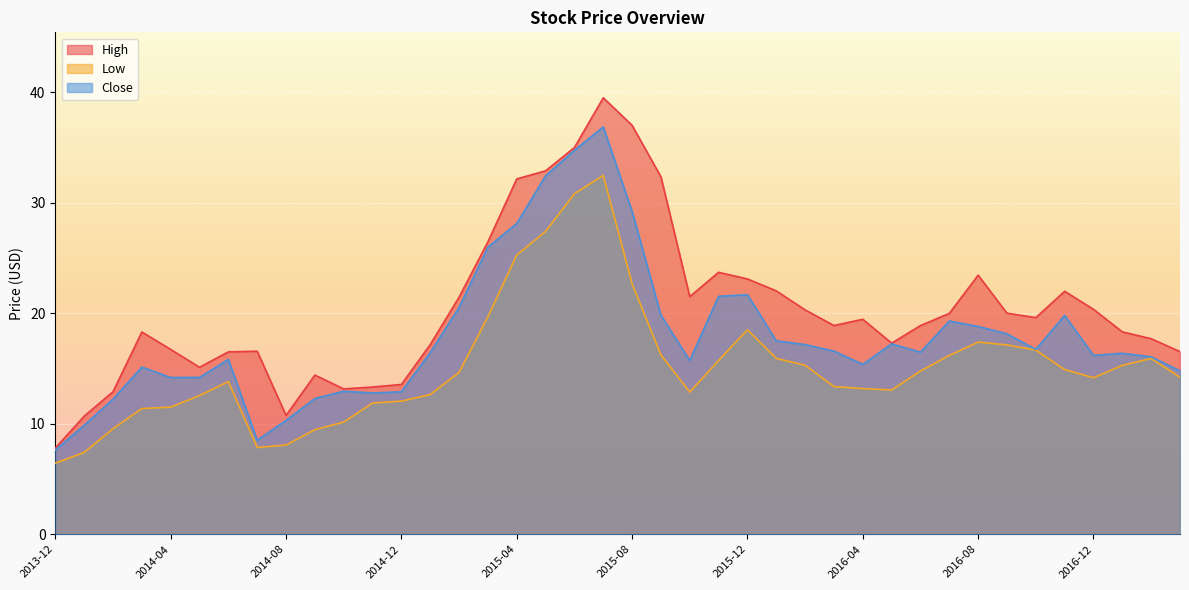

True or false: Close and Low intersect in this chart.

False